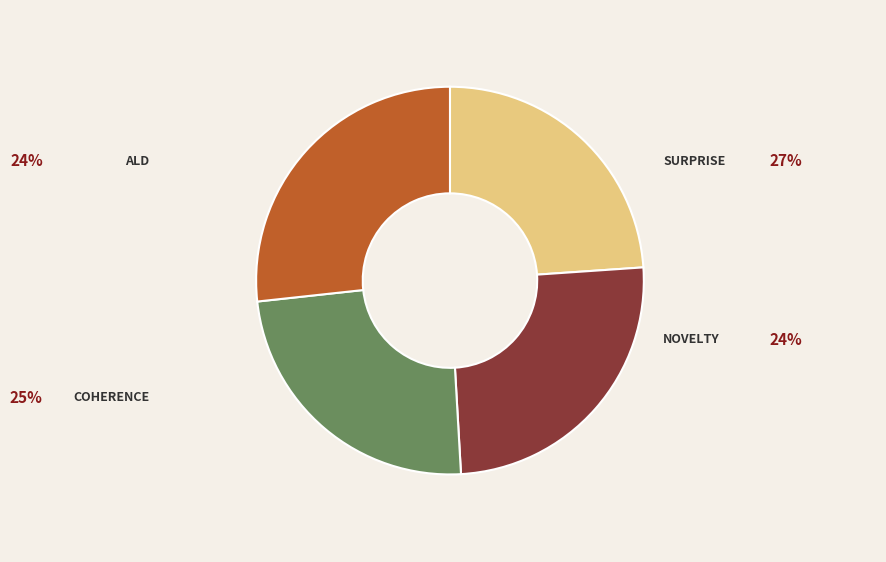

Is there any slice that represents more than half of the pie?

No